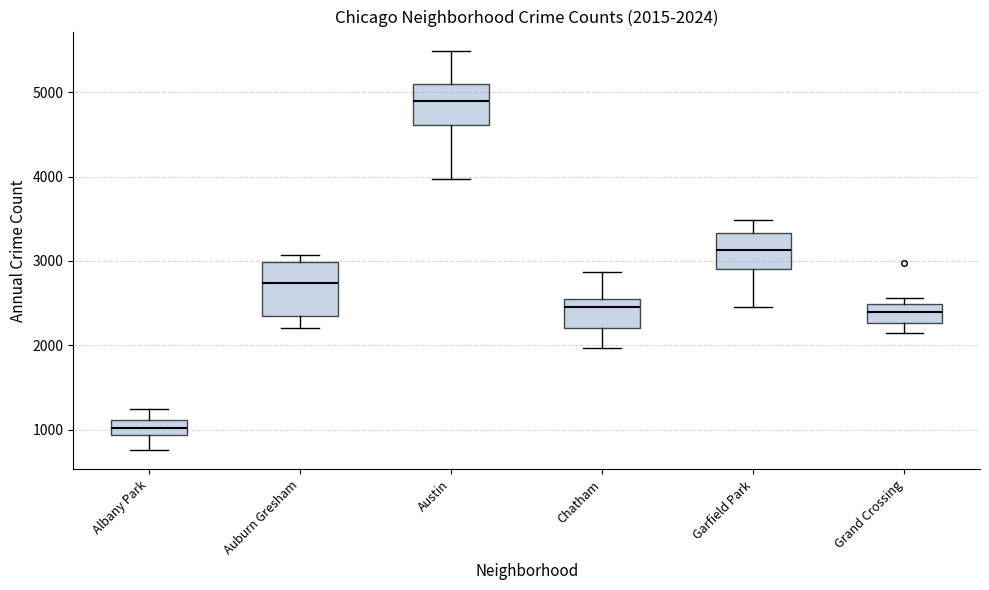

Which box has the lowest median line?

Albany Park